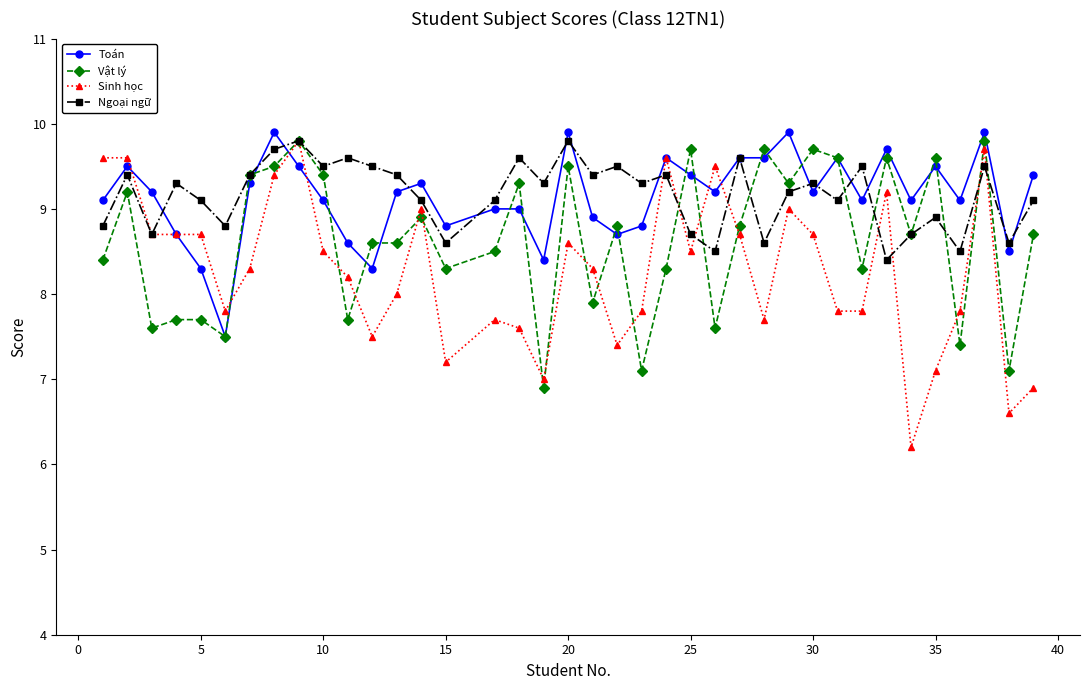

What is the value of the Toán point at the 26th from the left?

9.6